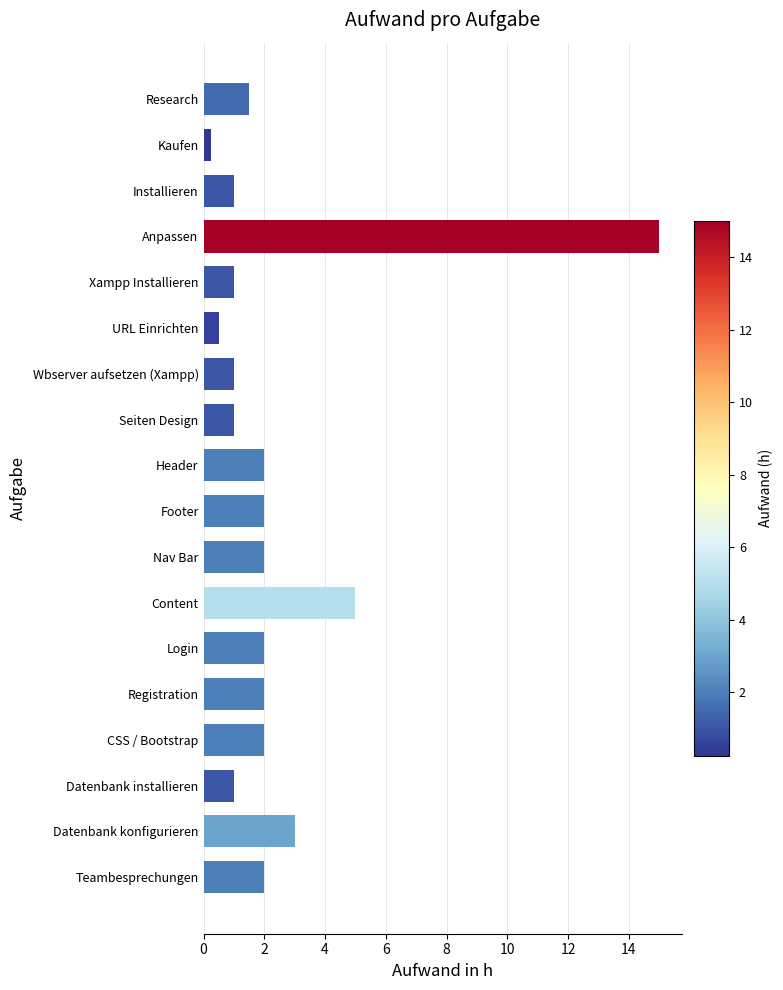

Is it true that the value at Installieren is 0.5?

False